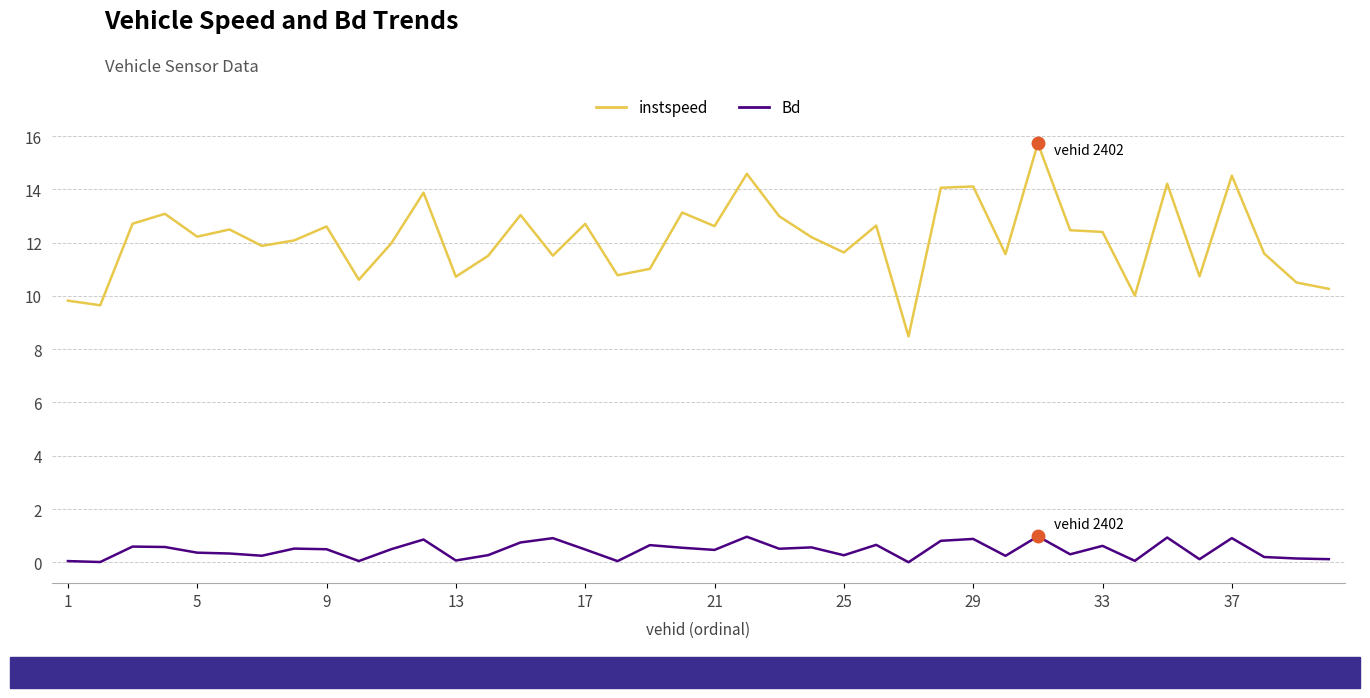

Which series has the largest range (max minus min)?

instspeed